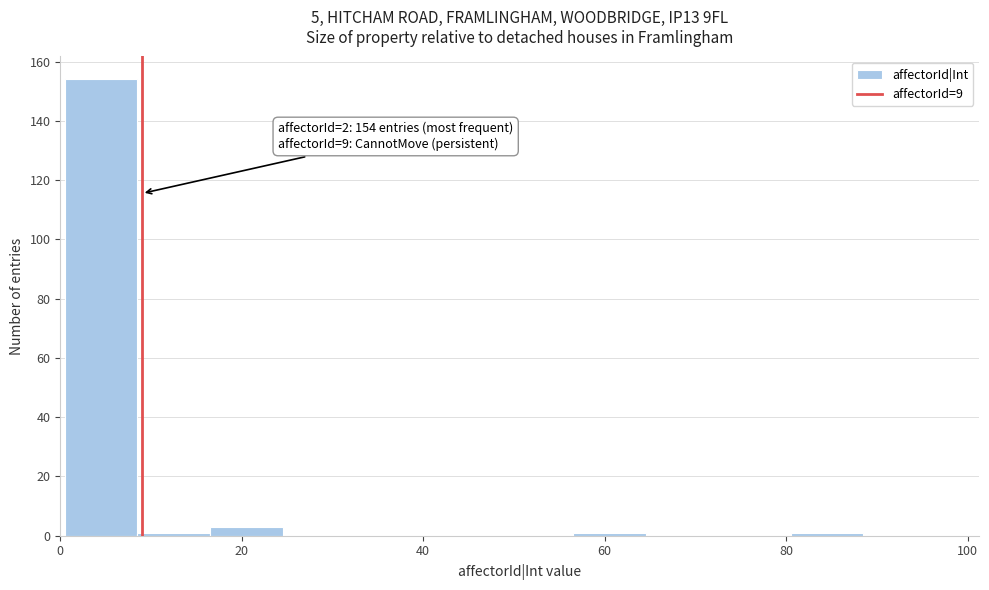

Over which range of the x-axis is the bar tallest?

0.5 to 8.5